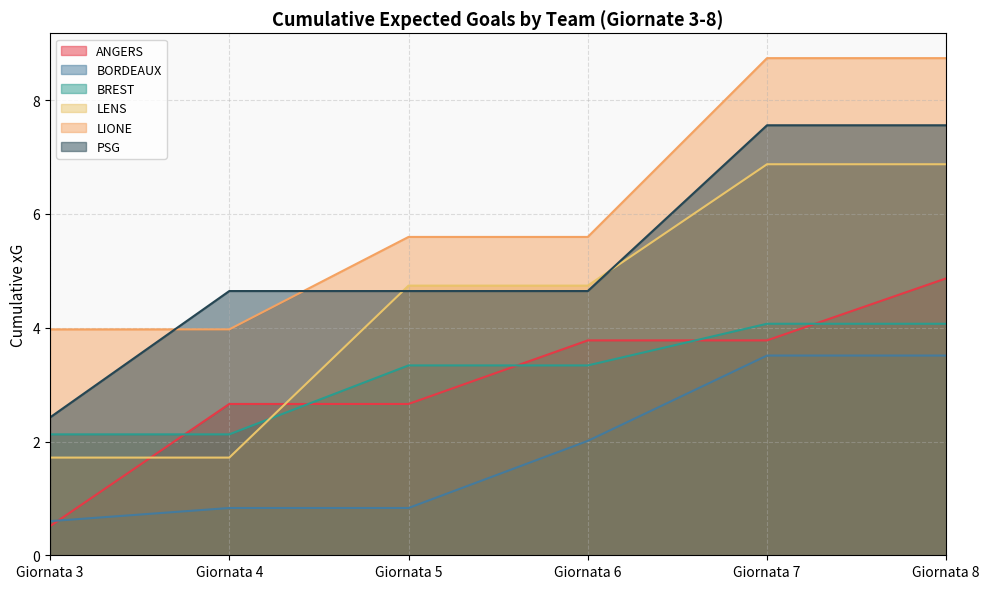

Rank the series by their maximum value, from highest to lowest.

LIONE, PSG, LENS, ANGERS, BREST, BORDEAUX